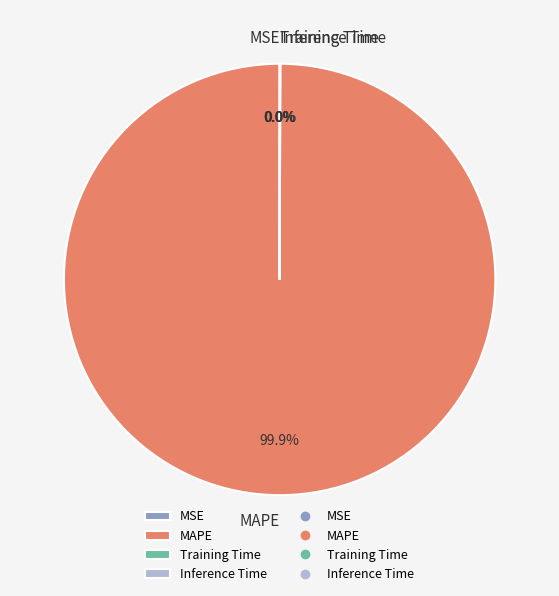

Which slice is the largest?

MAPE